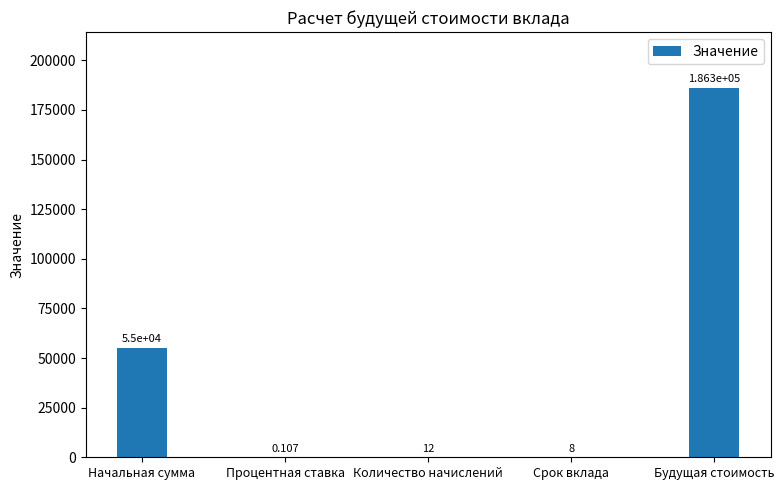

Which has a higher value, Количество начислений or Срок вклада?

Количество начислений